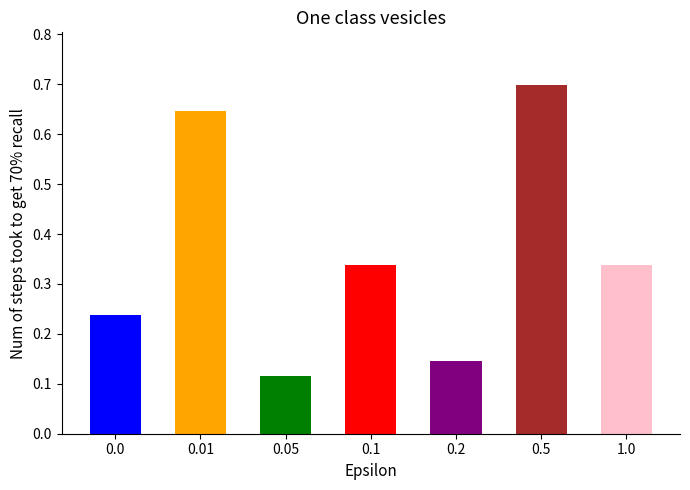

What is the difference between the values at 0.05 and 0.01?

0.5